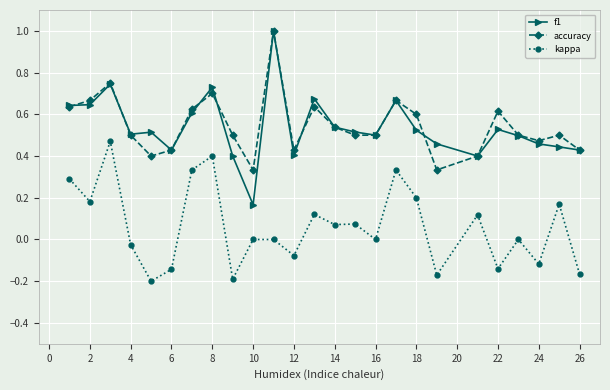

What is the sum of all kappa values?

1.5